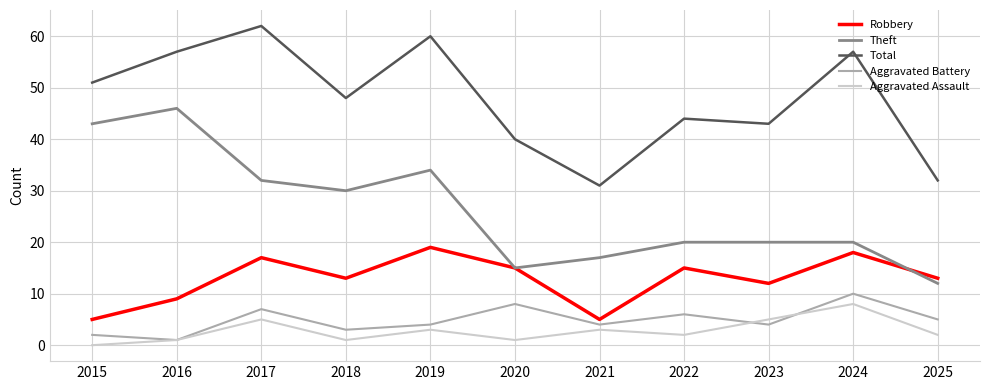

True or false: Aggravated Battery and Total intersect in this chart.

False